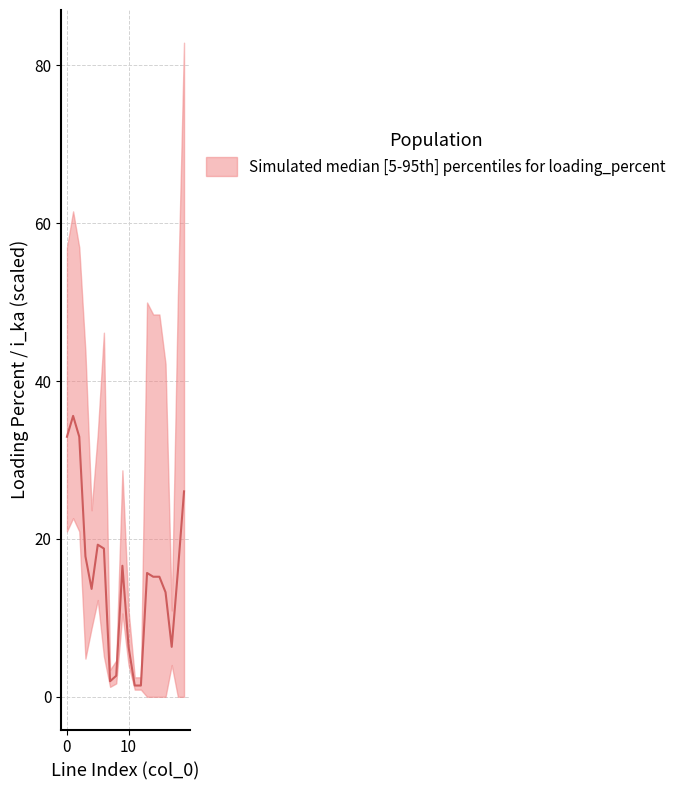

True or false: pl_mw and loading_percent intersect in this chart.

False